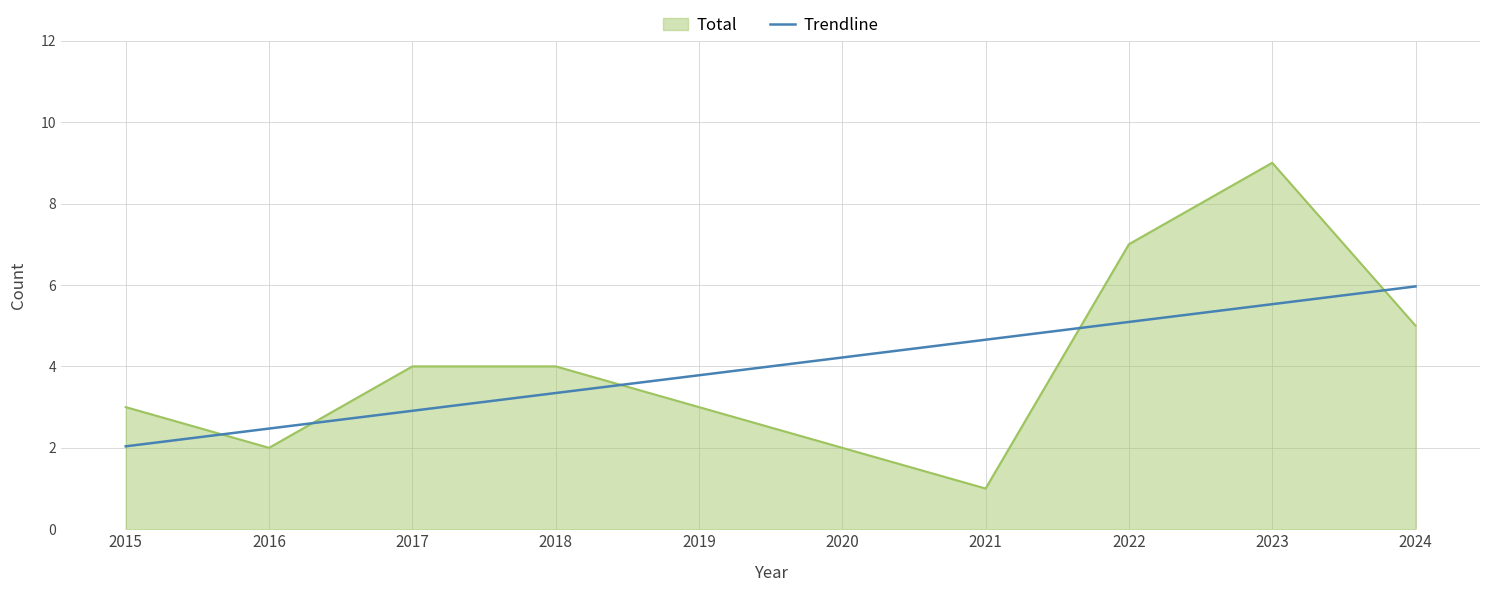

How many points are higher than both their immediate neighbors (excluding endpoints)?

1